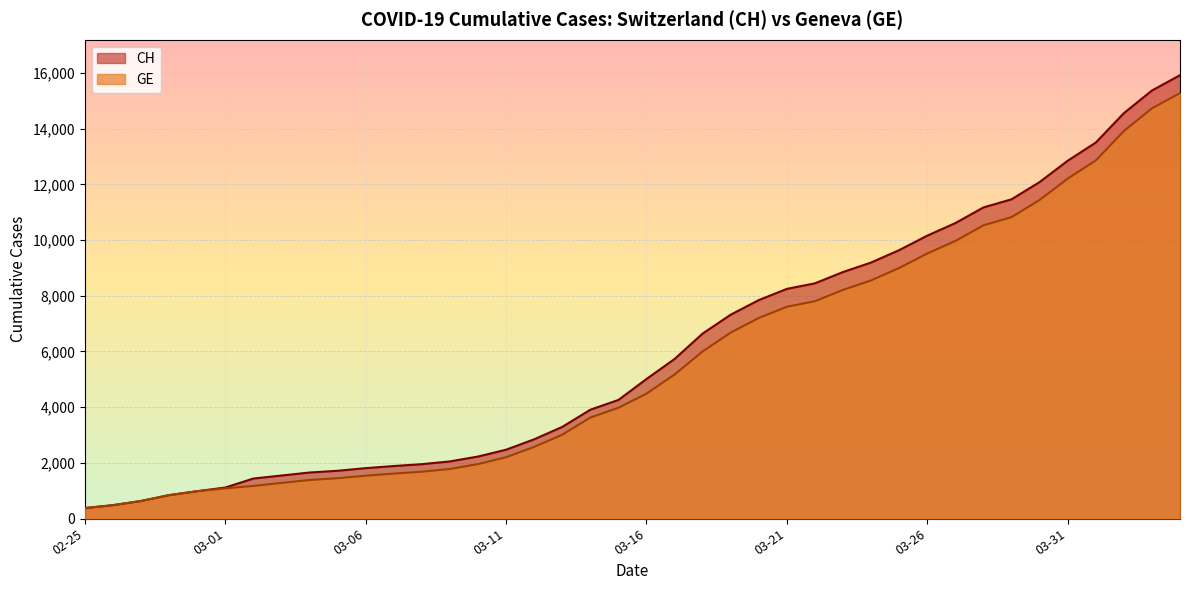

What is the lowest value of the GE series?

375